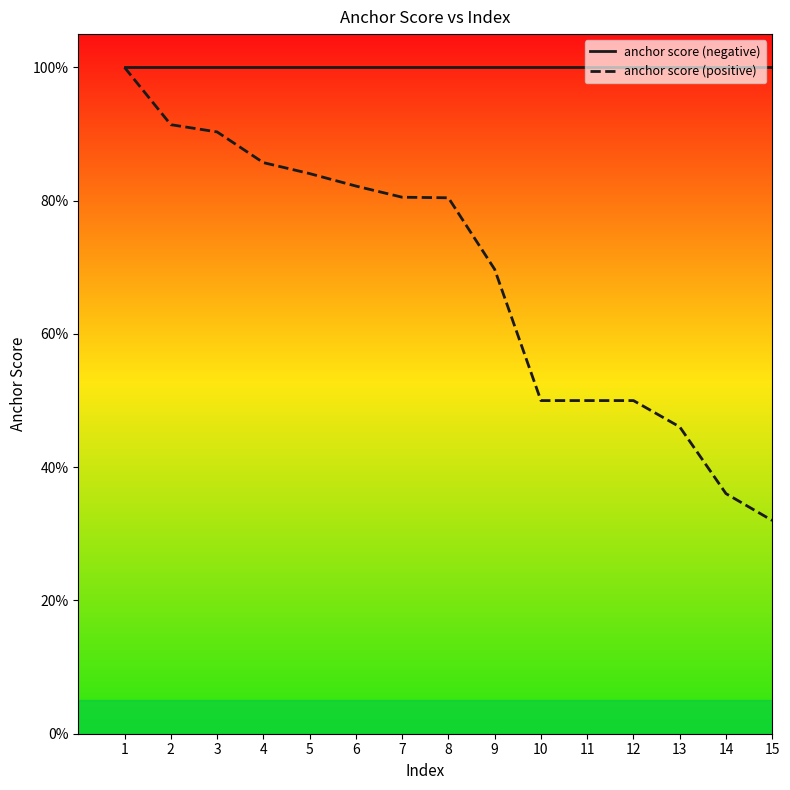

What is the value of the anchor score (positive) point at the 3rd from the left?

0.9